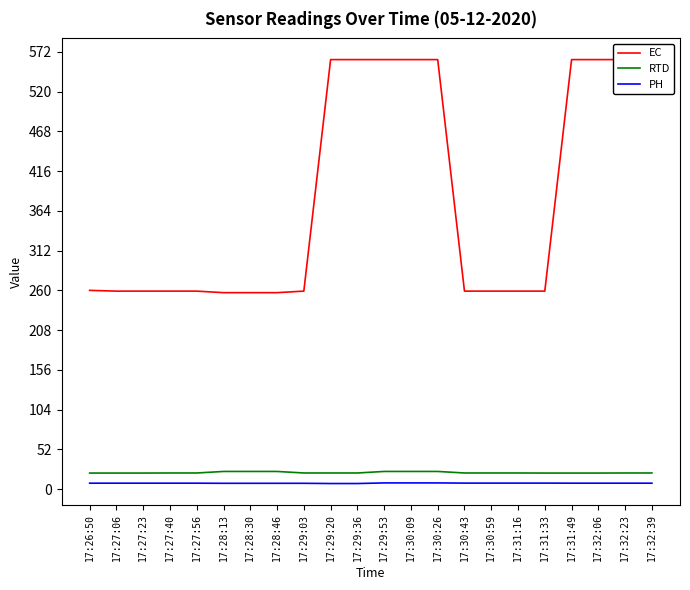

Rank the series by their maximum value, from highest to lowest.

EC, RTD, PH